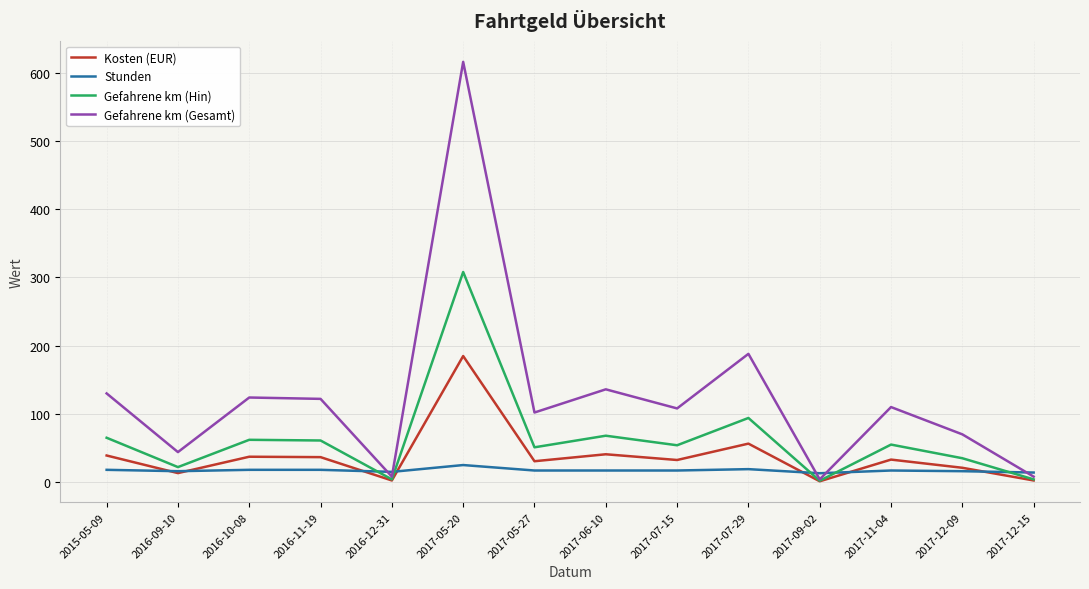

Is the value of Stunden at 2016-12-31 greater than the value of Gefahrene km (Gesamt) at 2017-11-04?

No